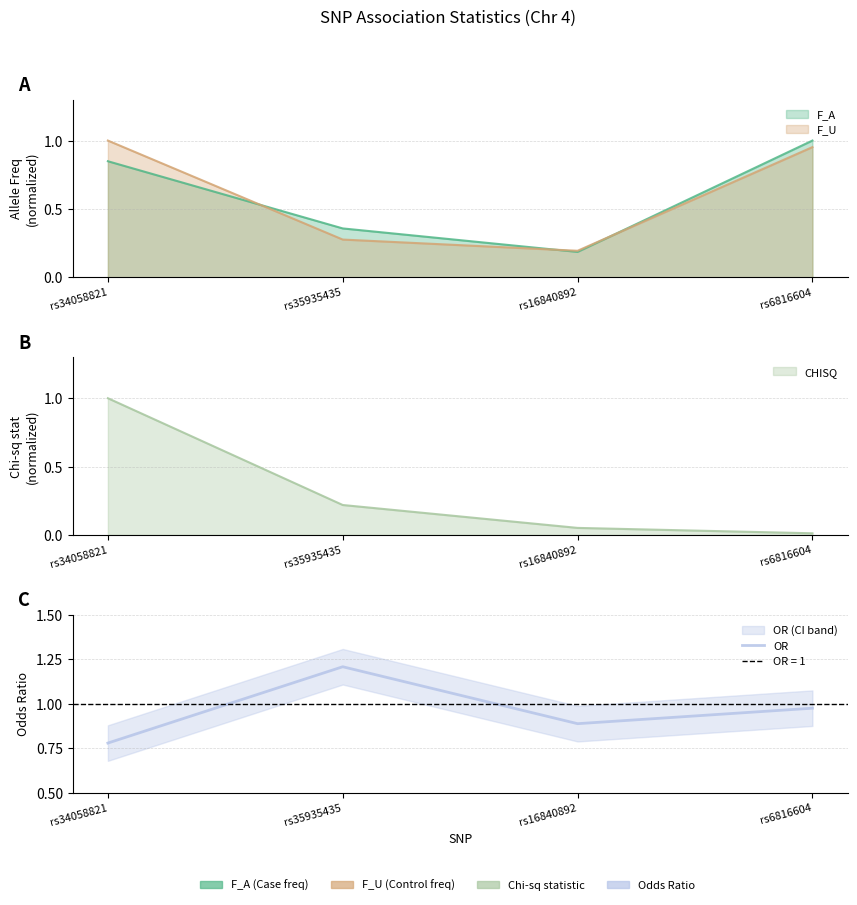

What is the change in value from rs34058821 to rs6816604?

+0.2